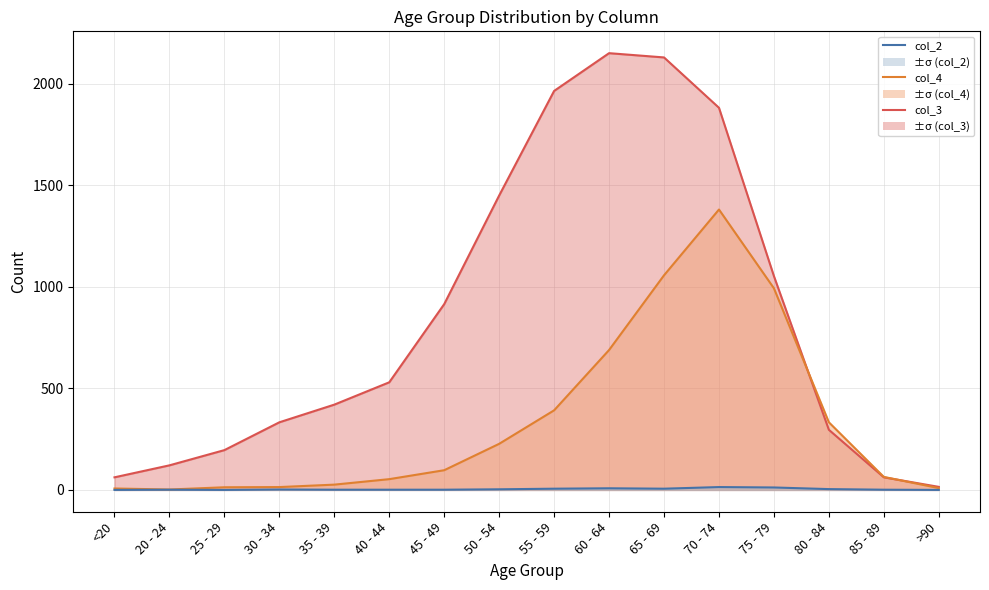

Which series has the largest total across all categories?

col_3